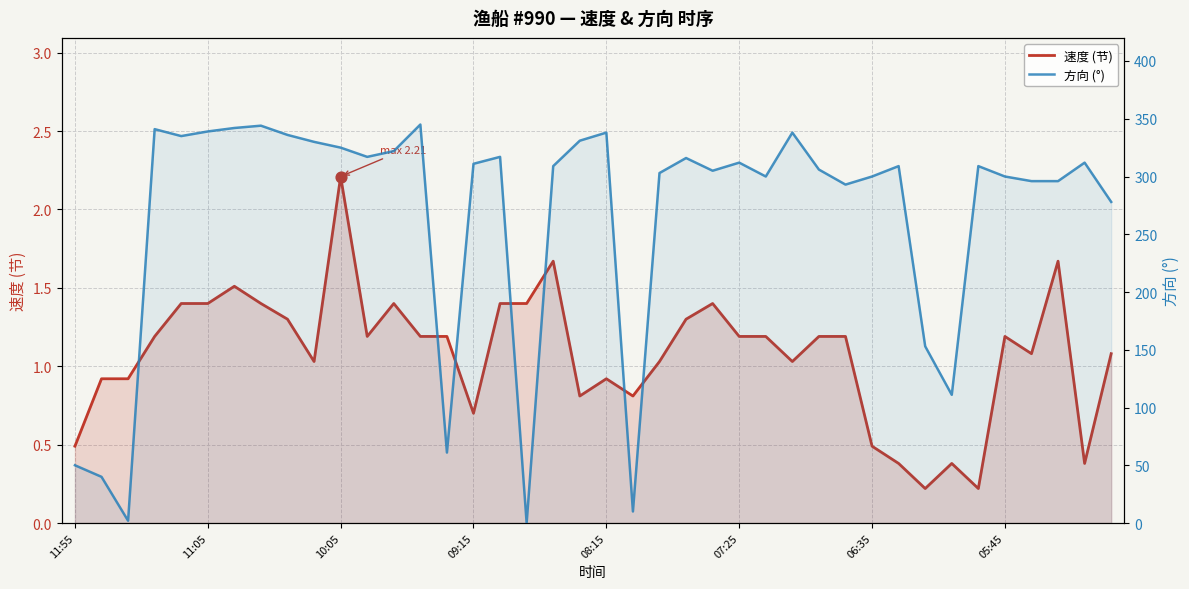

Which series contains the lowest Y value?

方向 (°)